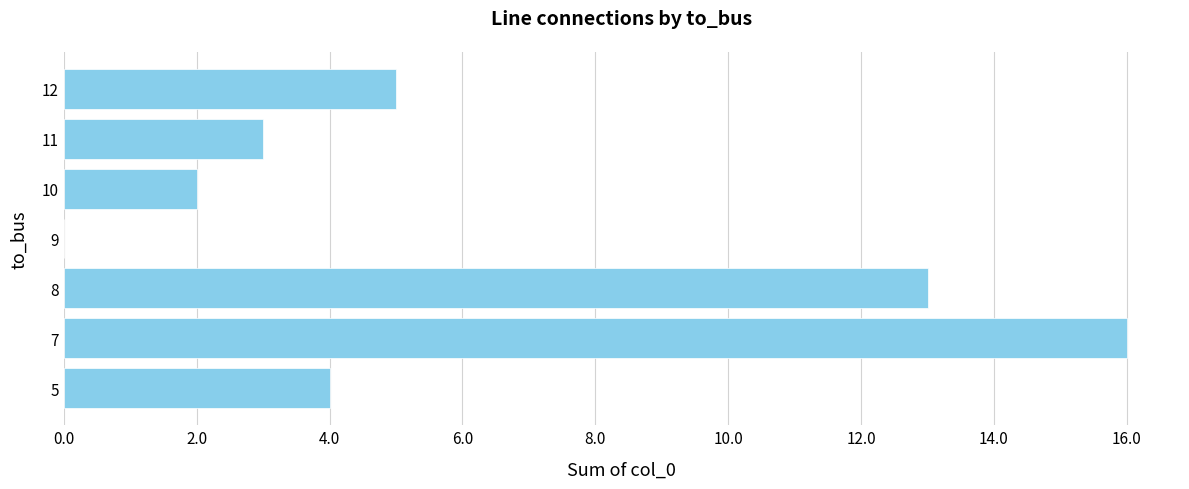

The chart shows a value of 3 at 11. True or false?

True